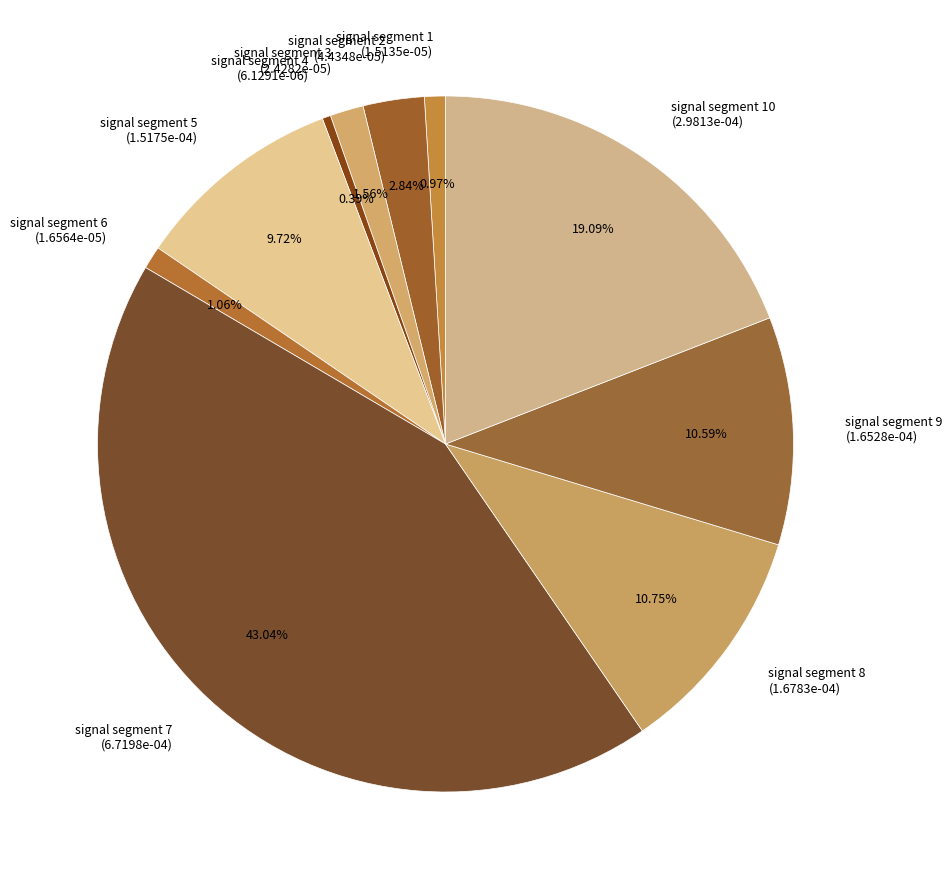

How many slices are in this pie chart?

10